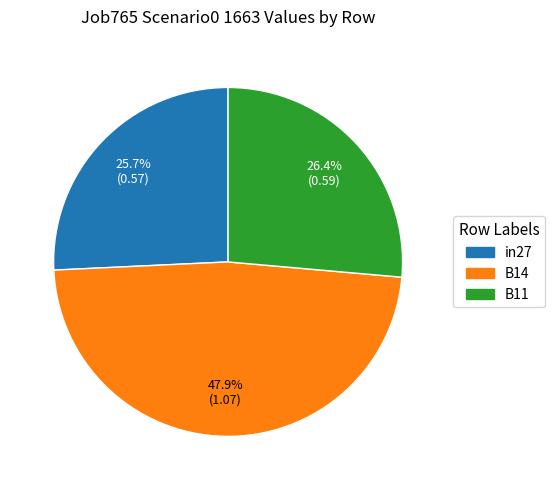

To the nearest percent, what is the difference between the largest and smallest slice percentages?

22%